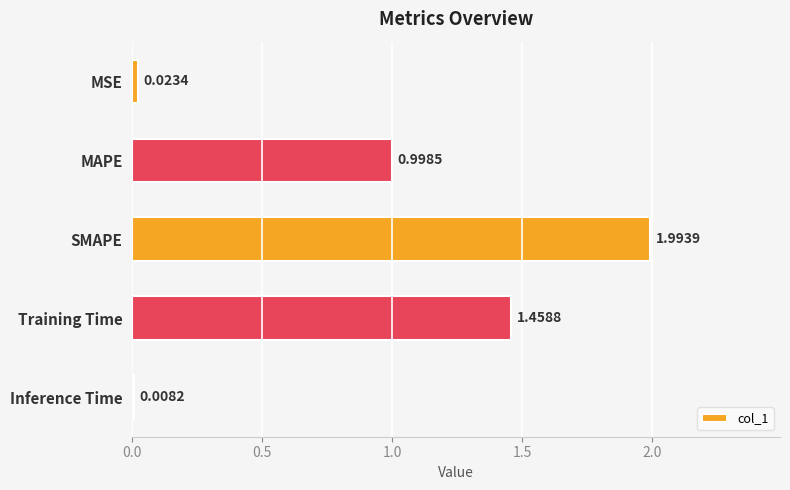

What is the ratio of the value at Training Time to the value at SMAPE?

0.7